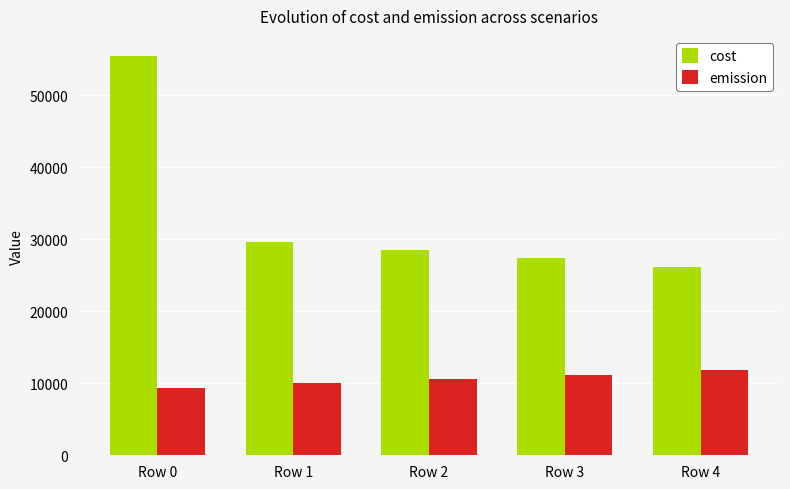

What is the approximate value of cost at Row 2?

28484.5